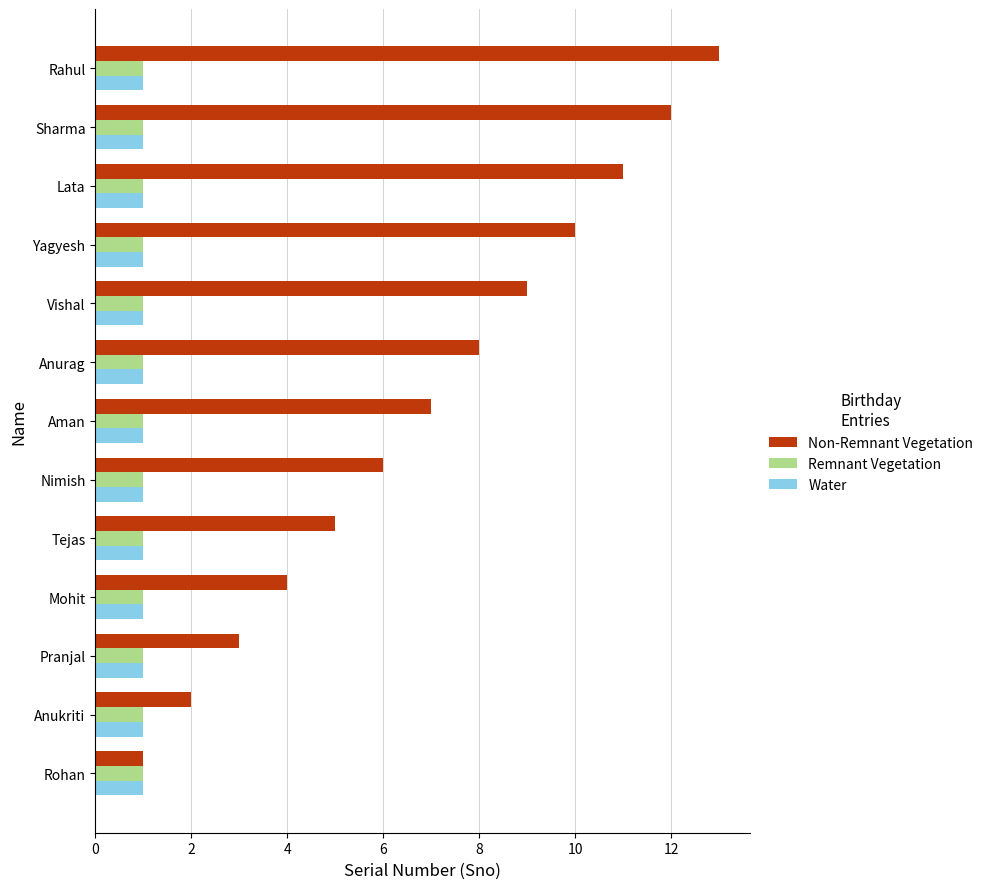

The Non-Remnant Vegetation series shows 9 at Vishal. True or false?

True